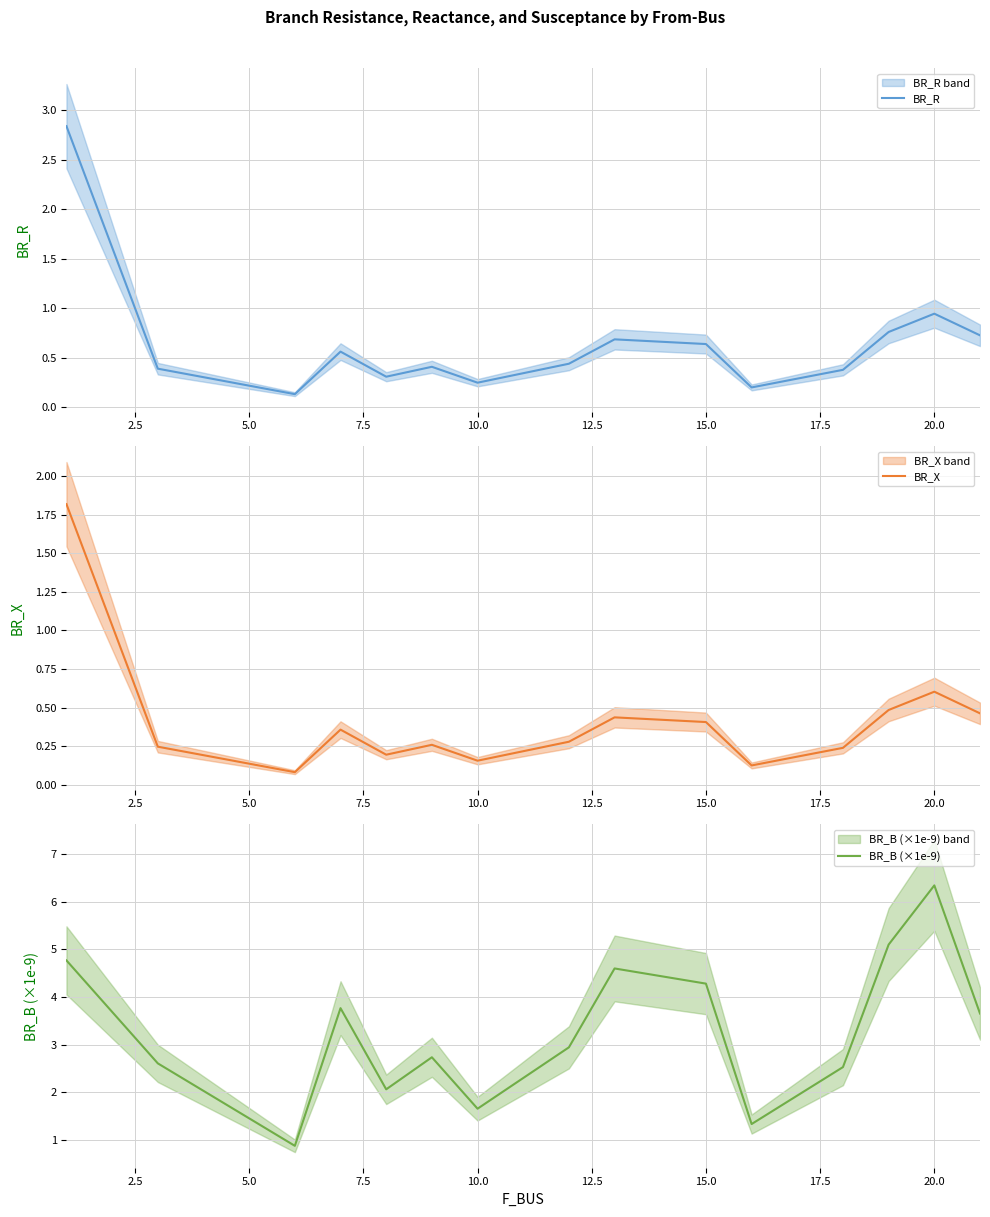

What is the value of the BR_X point at the 8th from the left?

0.3